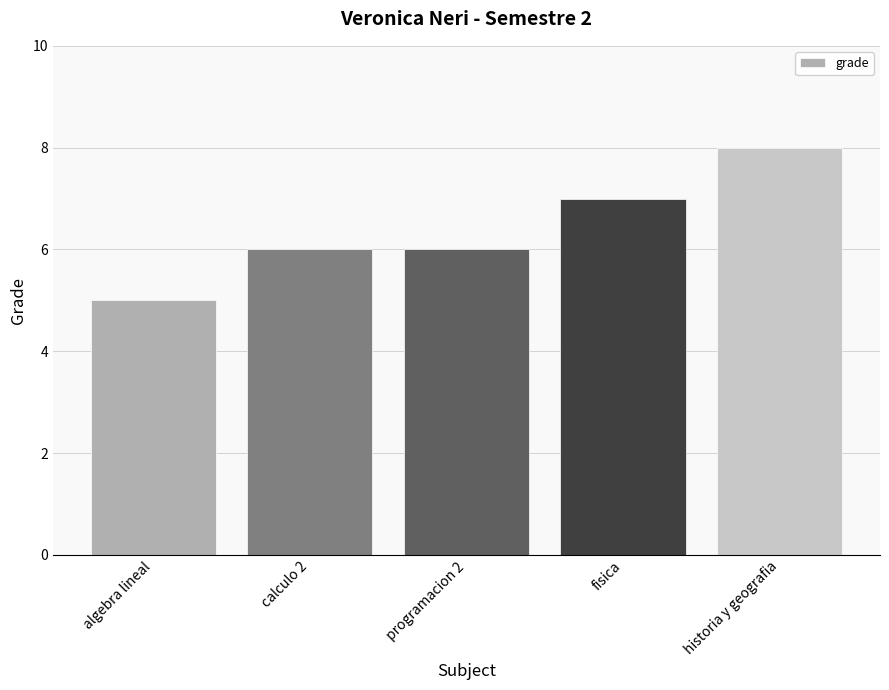

What is the sum of the values at fisica and algebra lineal?

12